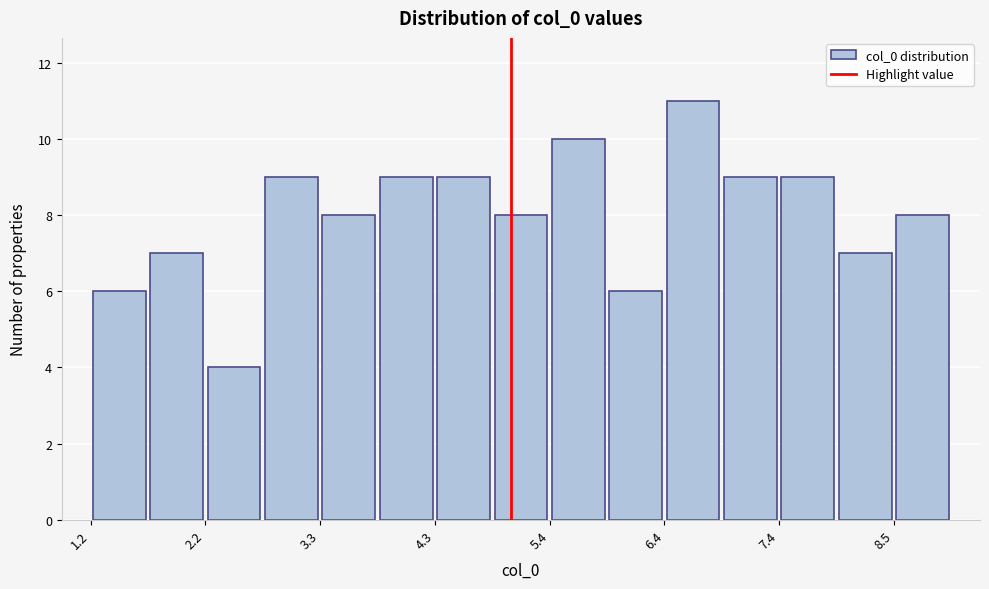

Around what value on the x-axis is the tallest bar? Give the approximate position of its centre, as read against the axis.

6.6